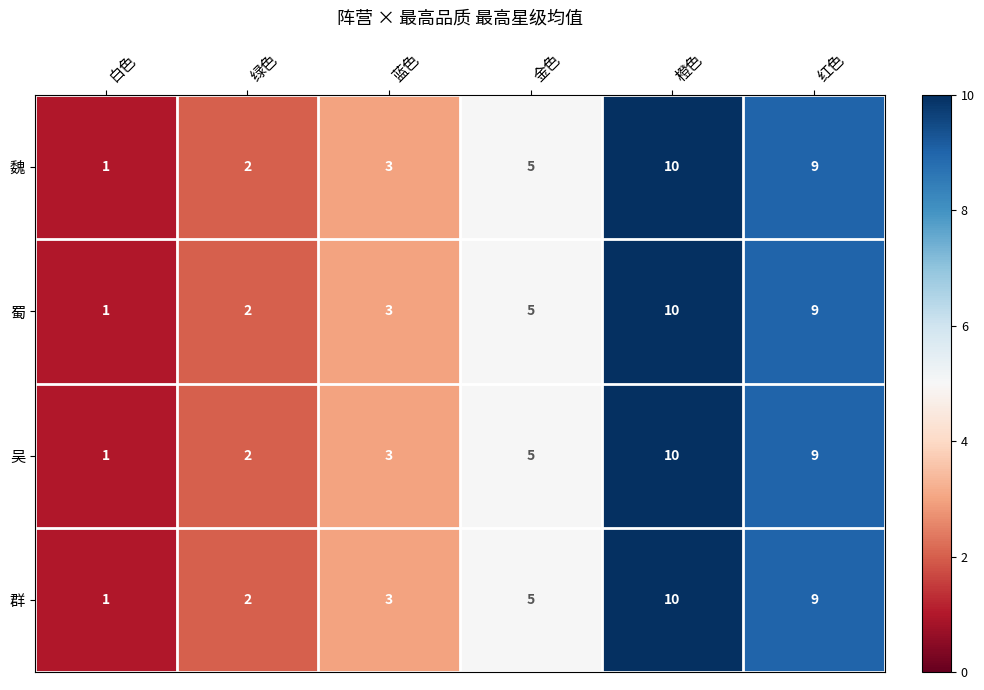

The 吴 series shows 15 at 红色. True or false?

False